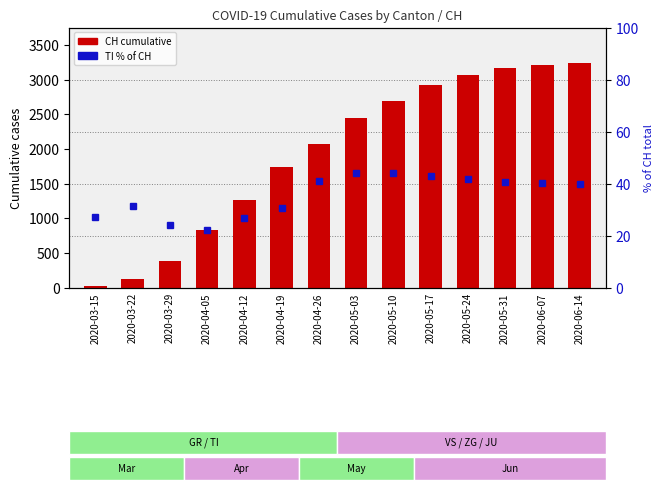

What is the value of the CH (total) bar at the 5th from the left?

1258.0